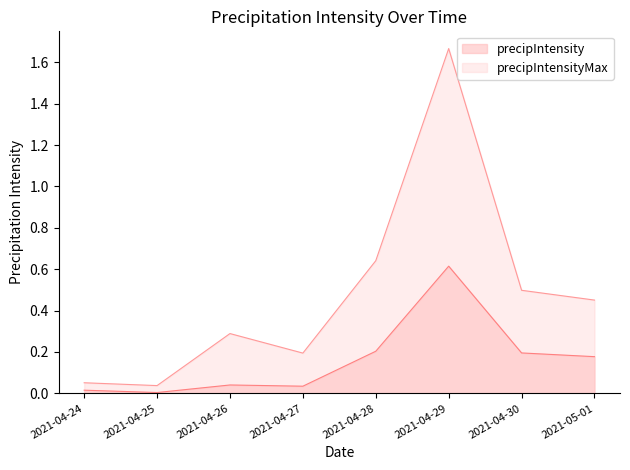

Rank the categories by precipIntensityMax value from lowest to highest.

2021-04-25, 2021-04-24, 2021-04-27, 2021-04-26, 2021-05-01, 2021-04-30, 2021-04-28, 2021-04-29